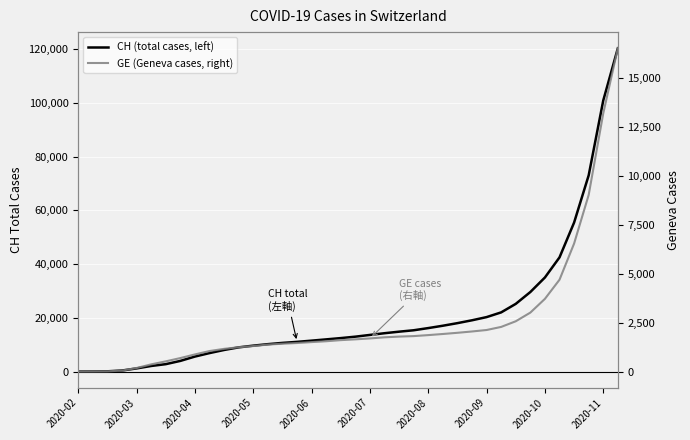

True or false: GE (Geneva cases, right) has more than 1 interior local peaks.

False